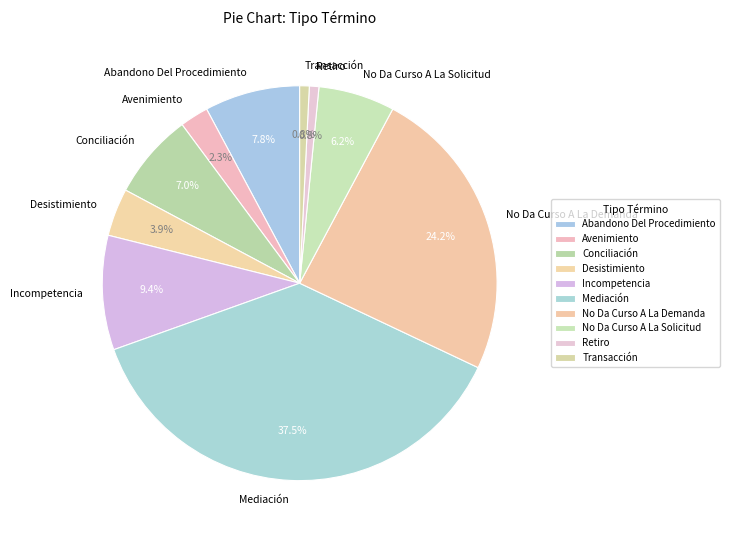

The Desistimiento slice represents 4% of the pie. True or false?

True